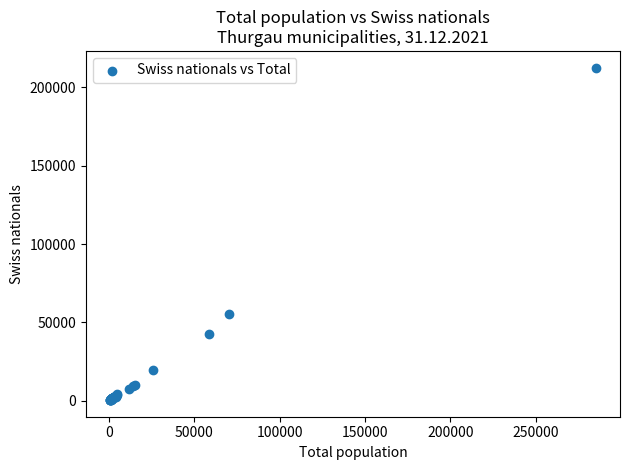

What Y value in the scatter plot is closest to 106487?

55389